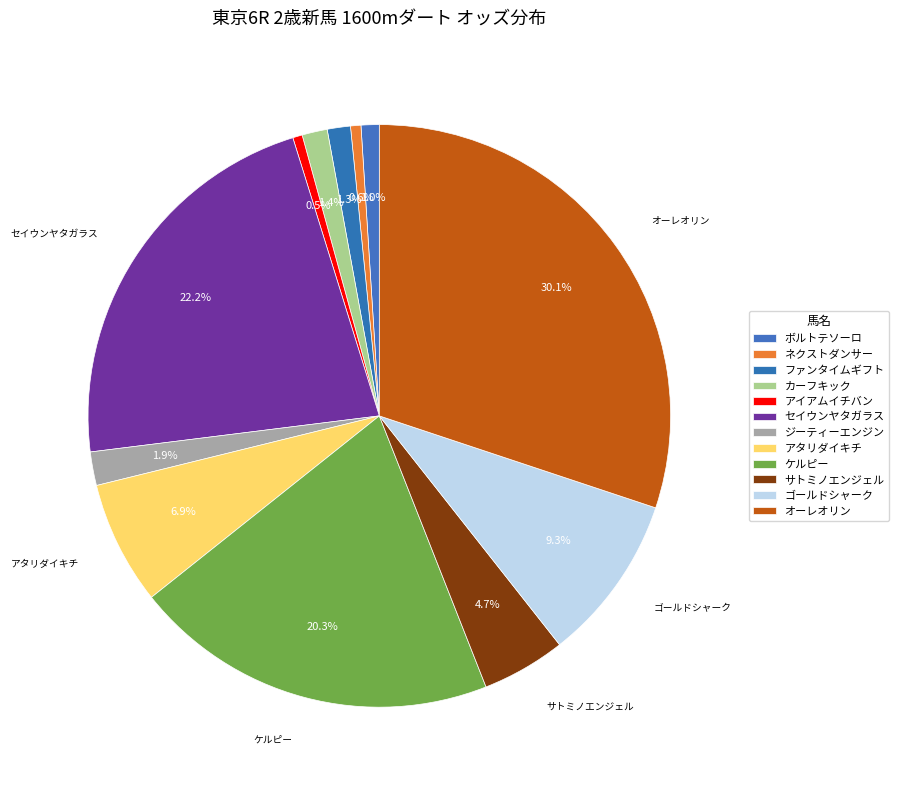

How many segments does this pie chart have?

12